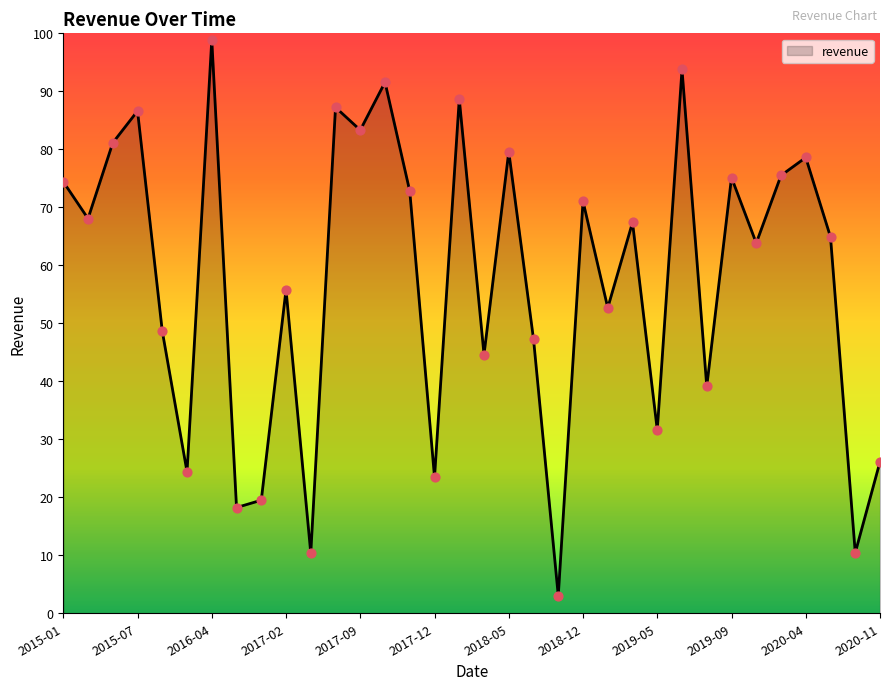

What is the maximum value shown in the chart?

98.9